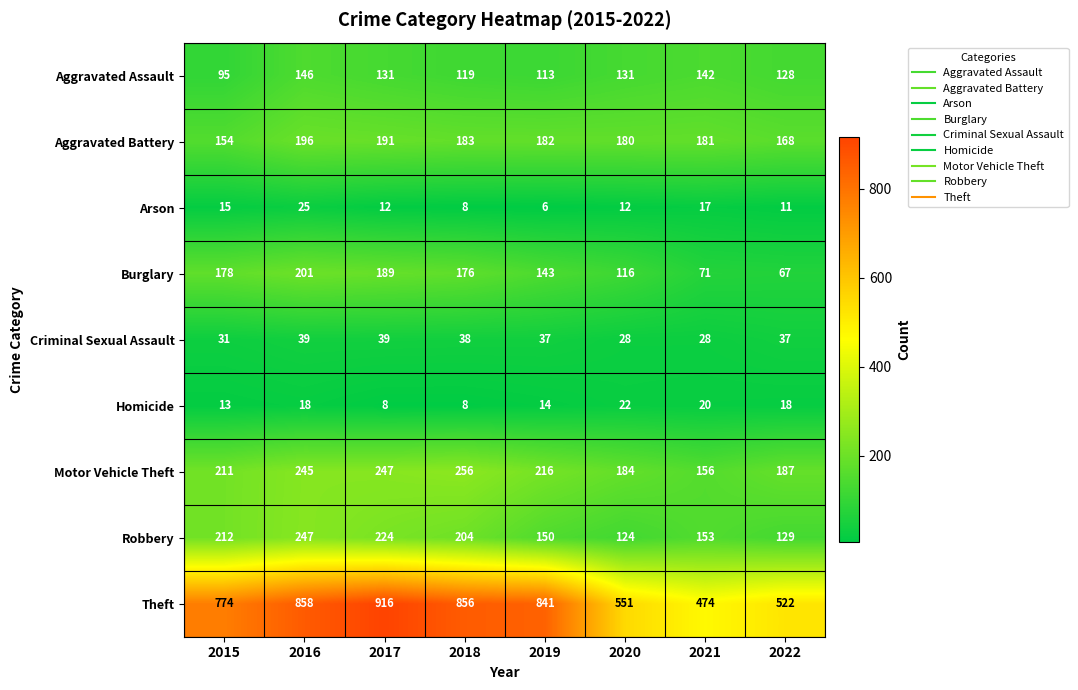

At which label does Aggravated Battery first exceed 182?

2016